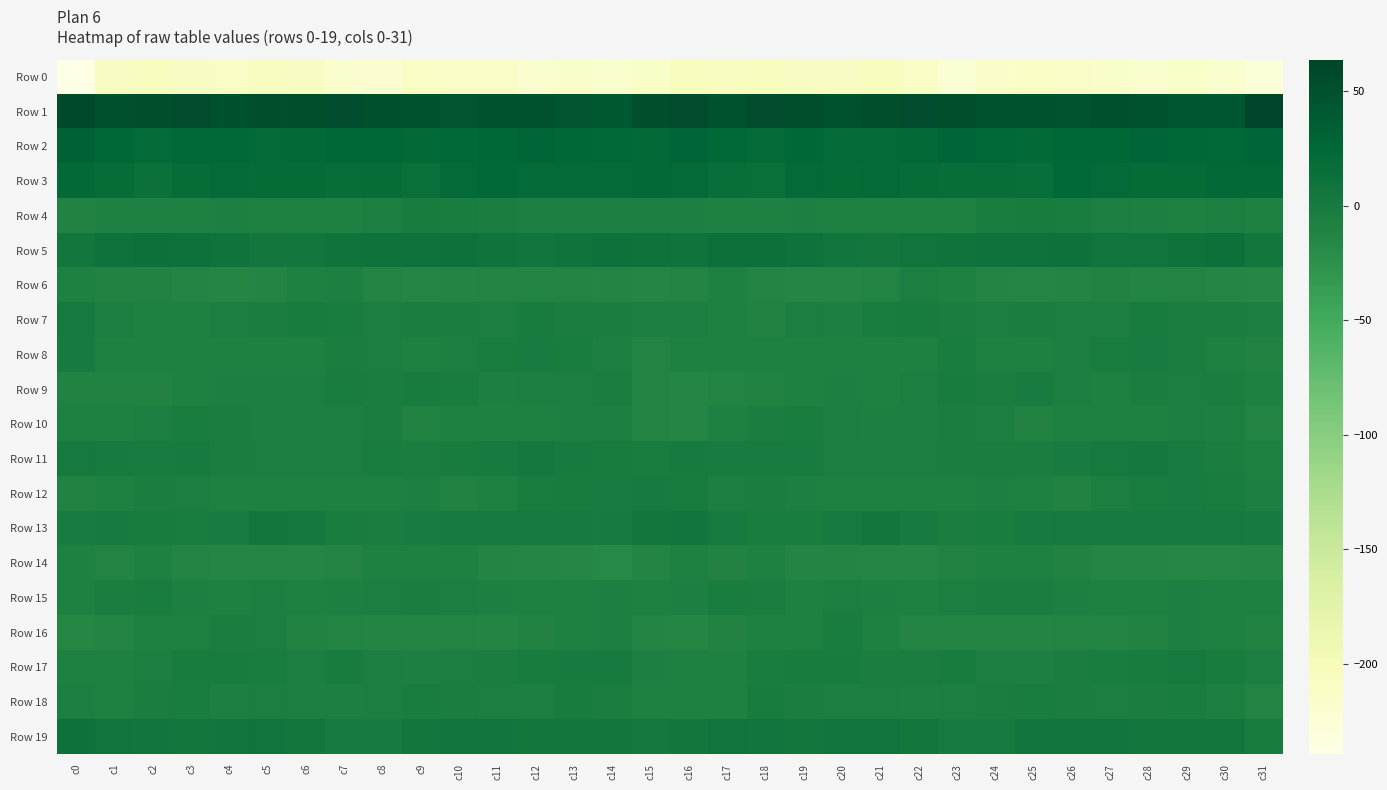

Rank the series at c29 from highest to lowest value.

Row 1, Row 2, Row 3, Row 5, Row 19, Row 17, Row 13, Row 11, Row 12, Row 18, Row 7, Row 8, Row 9, Row 10, Row 16, Row 15, Row 4, Row 6, Row 14, Row 0